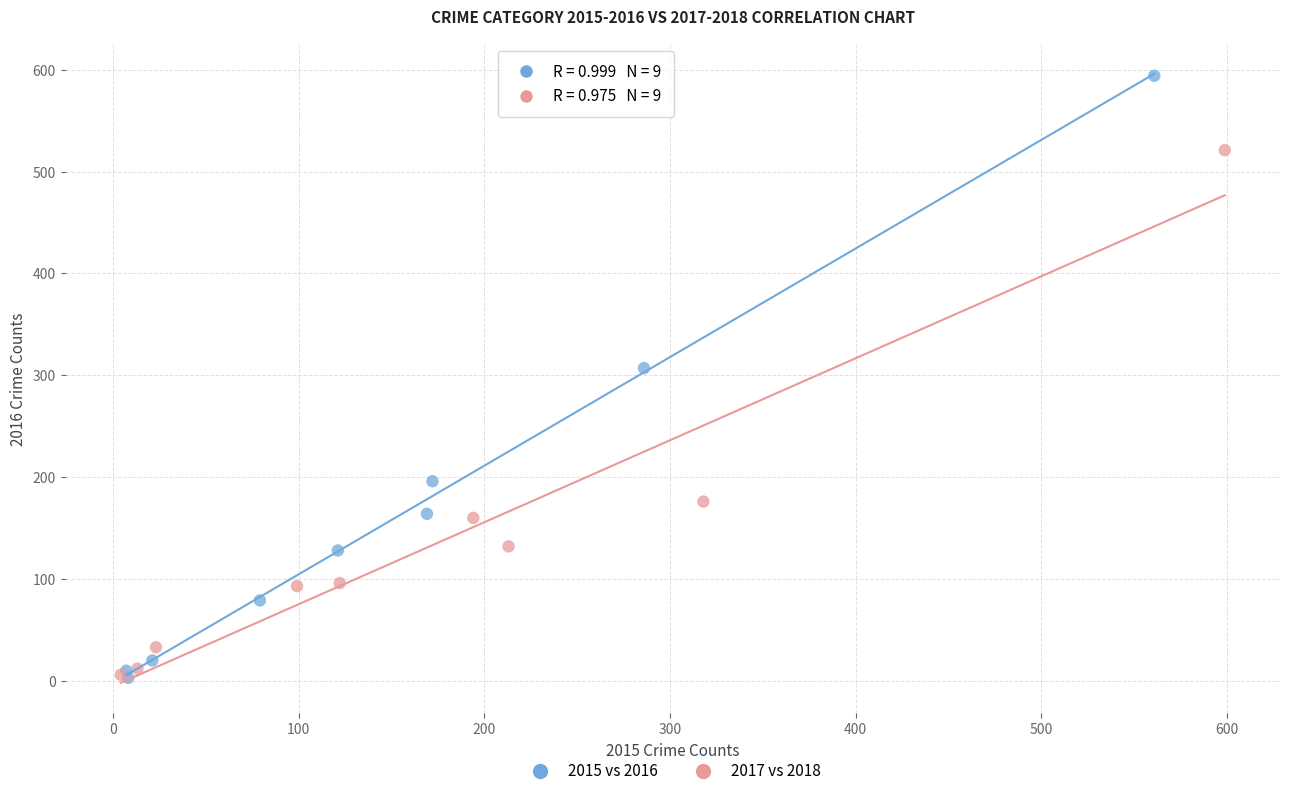

Which series has the largest Y range (max minus min)?

2015 vs 2016